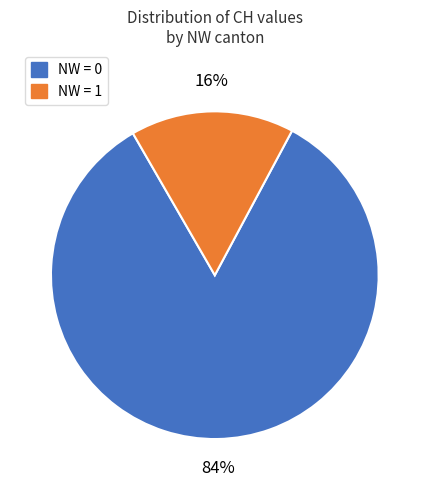

Which has a higher value, NW = 0 or NW = 1?

NW = 0